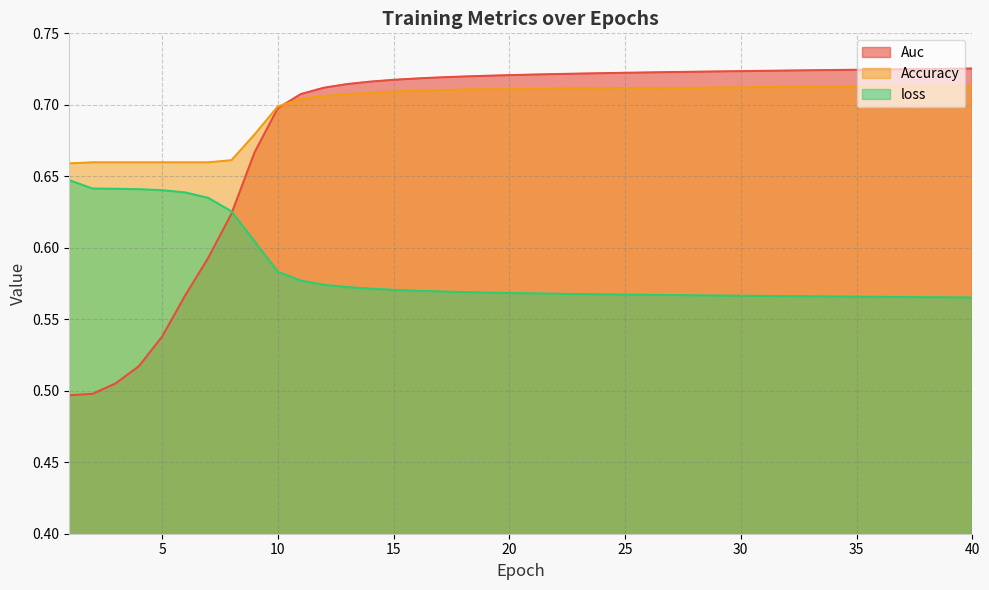

Reading left to right, what are all the values shown in this chart?

Auc: 0.5	0.5	0.5	0.5	0.5	0.6	0.6	0.6	0.7	0.7	0.7	0.7	0.7	0.7	0.7	0.7	0.7	0.7	0.7	0.7	0.7	0.7	0.7	0.7	0.7	0.7	0.7	0.7	0.7	0.7	0.7	0.7	0.7	0.7	0.7	0.7	0.7	0.7	0.7	0.7
Accuracy: 0.7	0.7	0.7	0.7	0.7	0.7	0.7	0.7	0.7	0.7	0.7	0.7	0.7	0.7	0.7	0.7	0.7	0.7	0.7	0.7	0.7	0.7	0.7	0.7	0.7	0.7	0.7	0.7	0.7	0.7	0.7	0.7	0.7	0.7	0.7	0.7	0.7	0.7	0.7	0.7
loss: 0.6	0.6	0.6	0.6	0.6	0.6	0.6	0.6	0.6	0.6	0.6	0.6	0.6	0.6	0.6	0.6	0.6	0.6	0.6	0.6	0.6	0.6	0.6	0.6	0.6	0.6	0.6	0.6	0.6	0.6	0.6	0.6	0.6	0.6	0.6	0.6	0.6	0.6	0.6	0.6